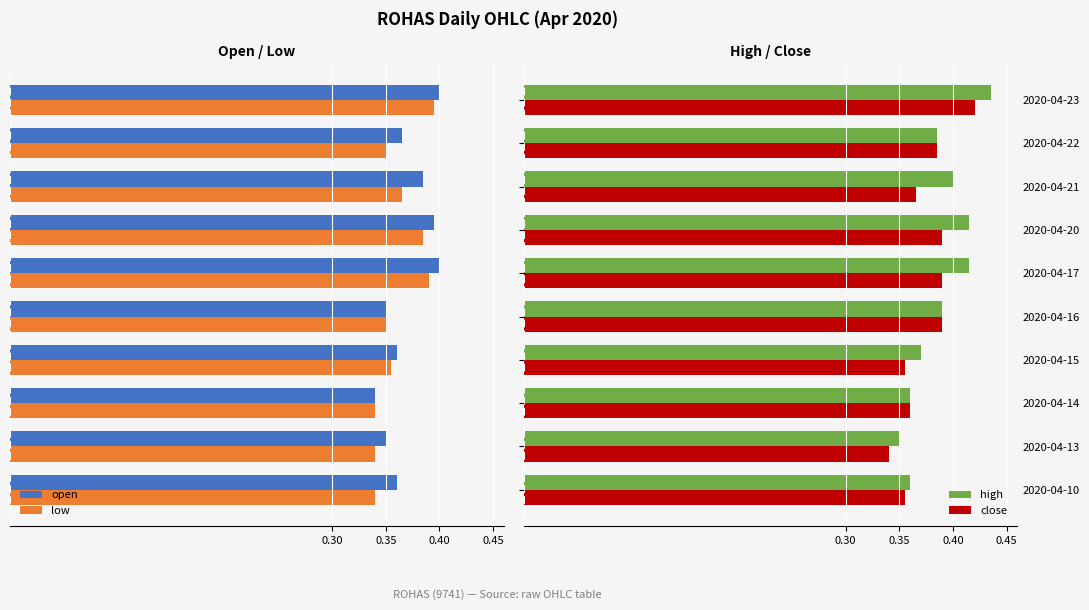

Which series has the largest total across all categories?

high